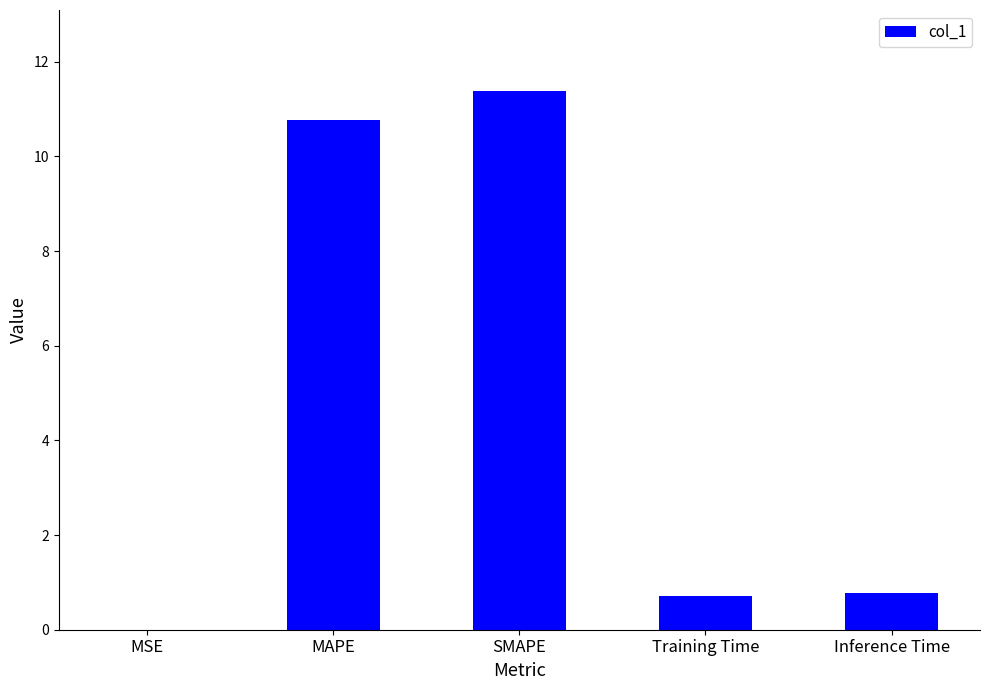

How many data points does each series have?

5